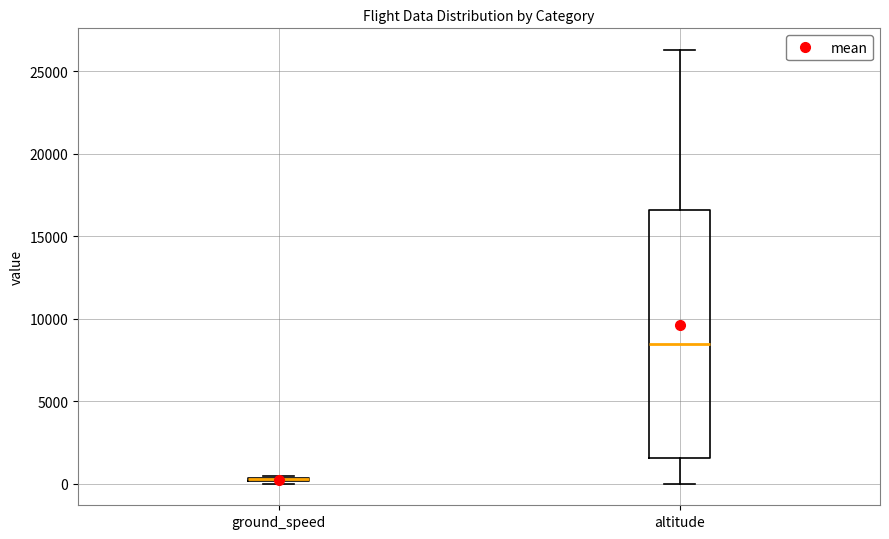

Which box is the tallest, from its lower edge to its upper edge?

altitude